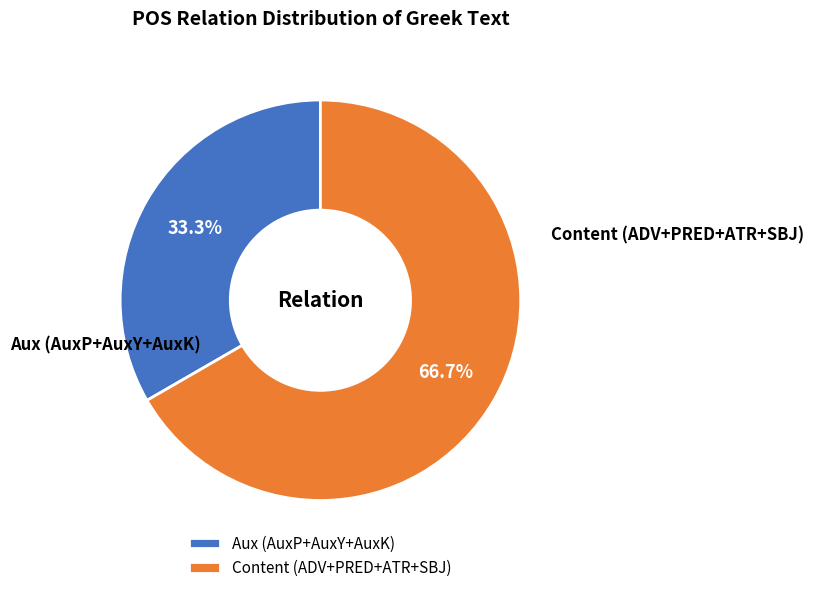

Which category has the biggest portion of the pie?

Content (ADV+PRED+ATR+SBJ)